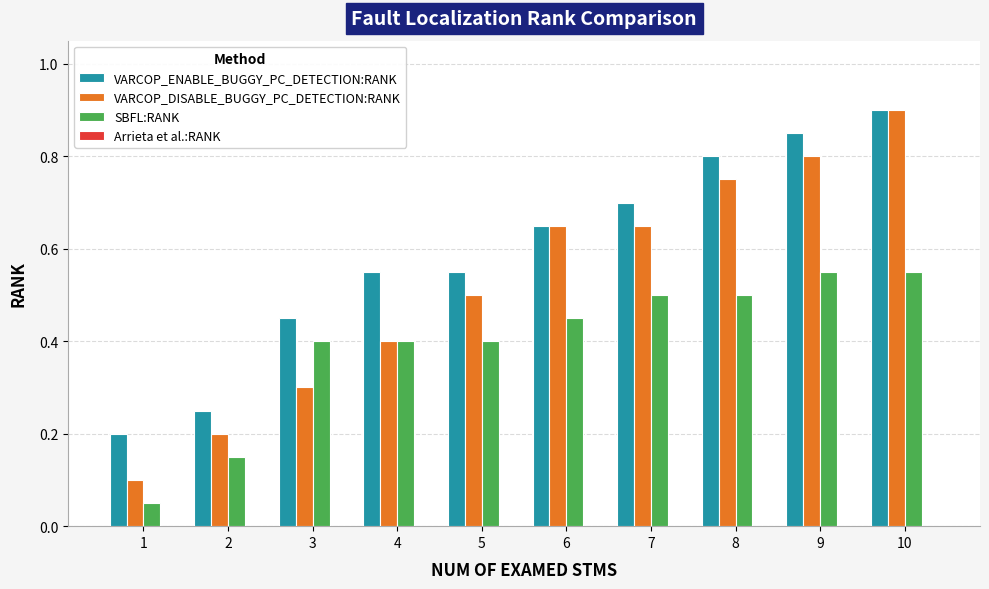

Which series has the largest range (max minus min)?

VARCOP_DISABLE_BUGGY_PC_DETECTION:RANK